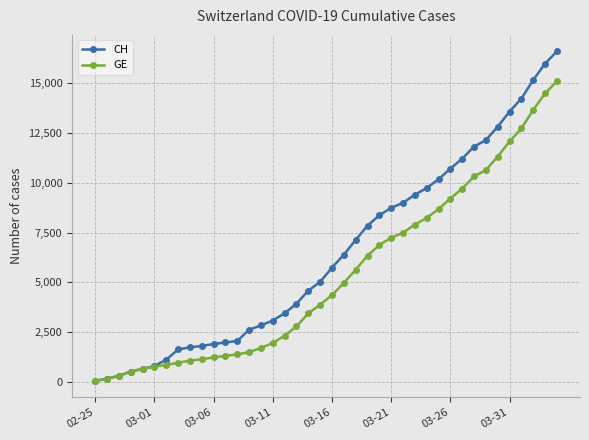

What is the greatest value displayed?

16574